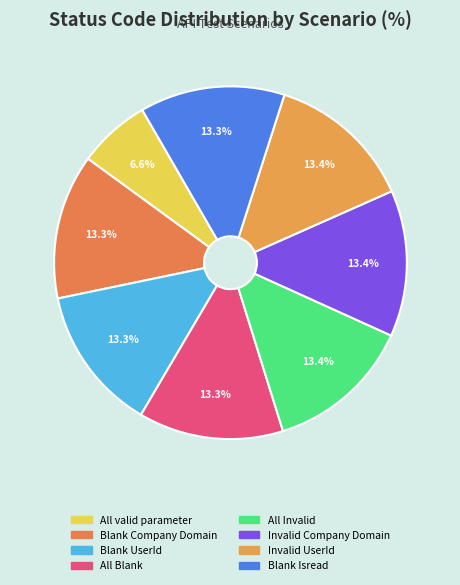

Is it true that Invalid Company Domain is 13% of the pie?

True